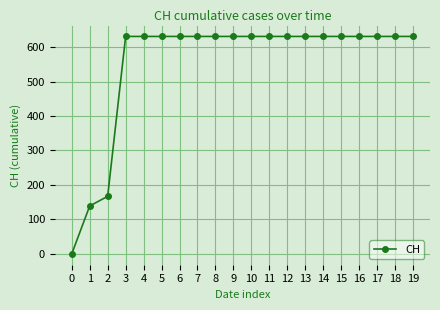

What is the sum of all values?

11033